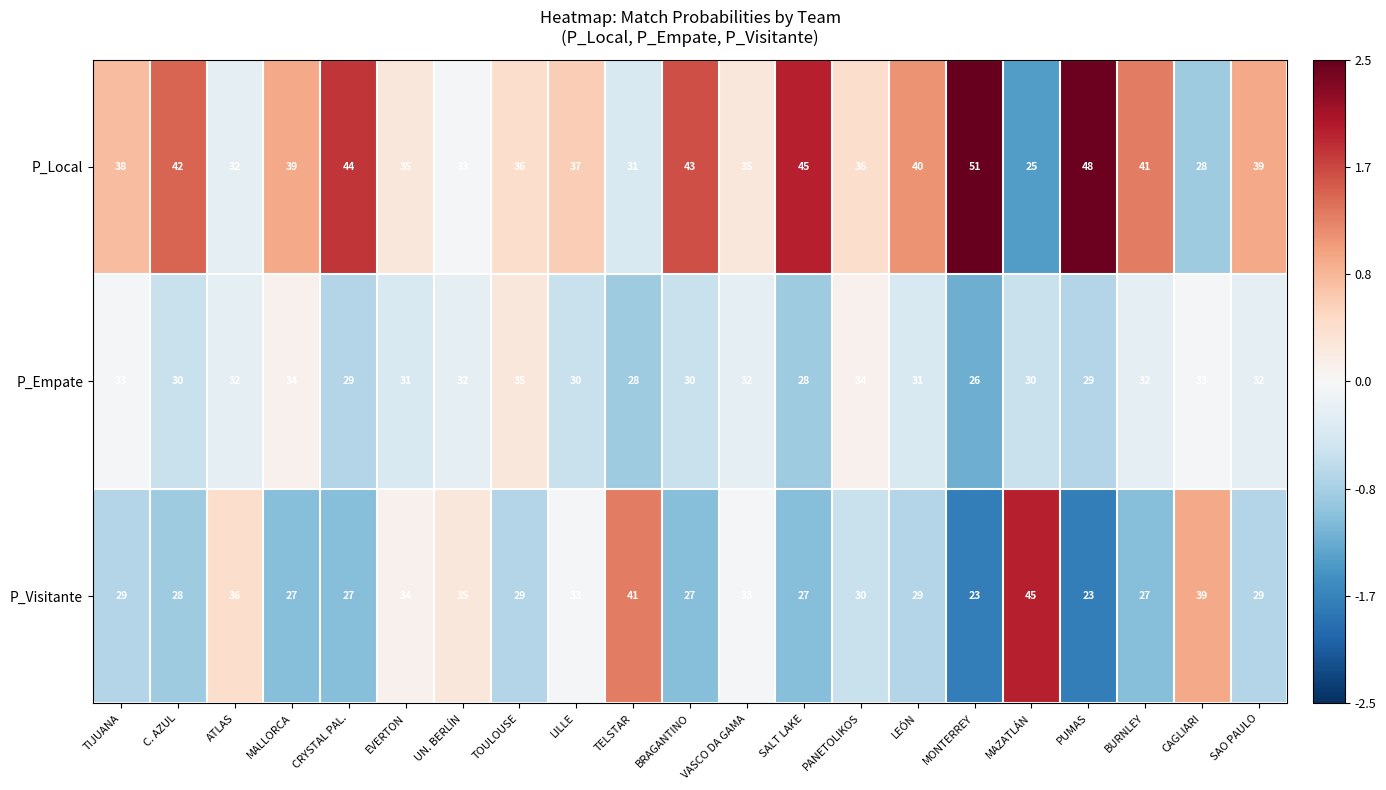

How many distinct data groups are displayed?

3